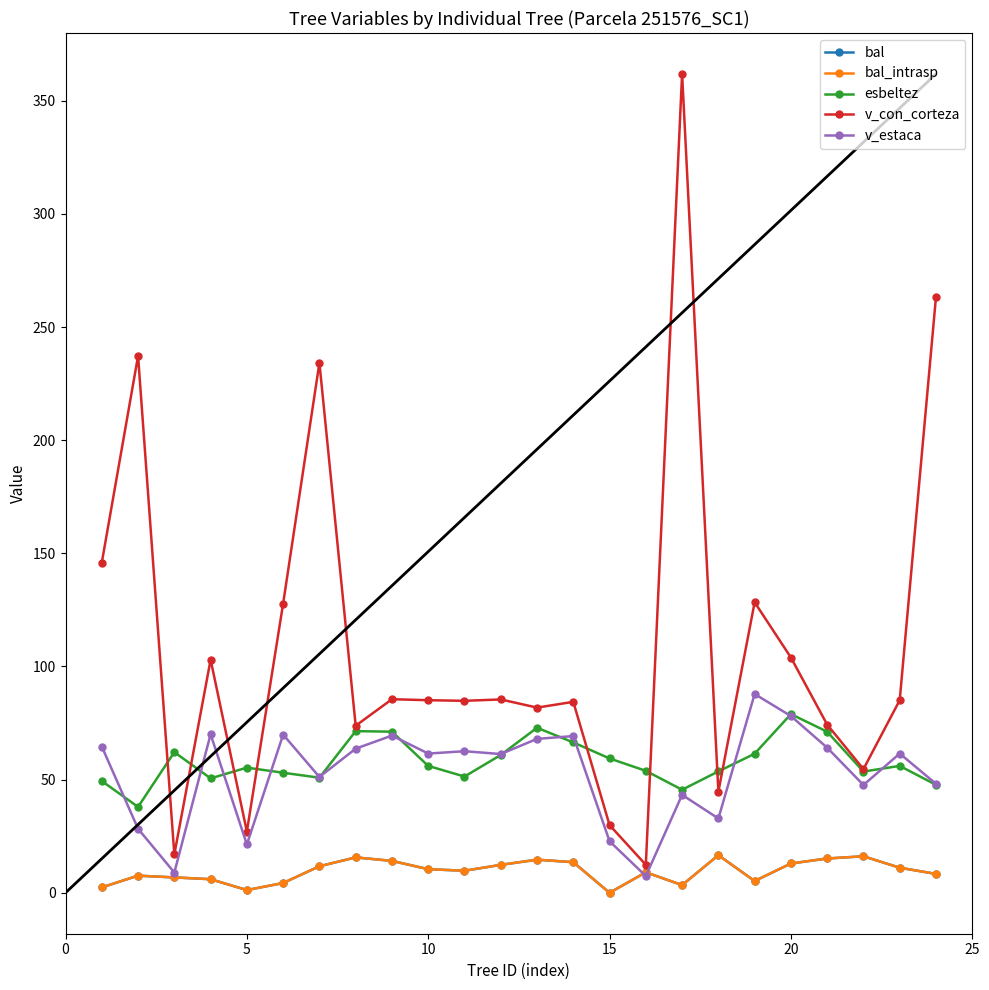

What is the average value of the bal_intrasp series?

9.5